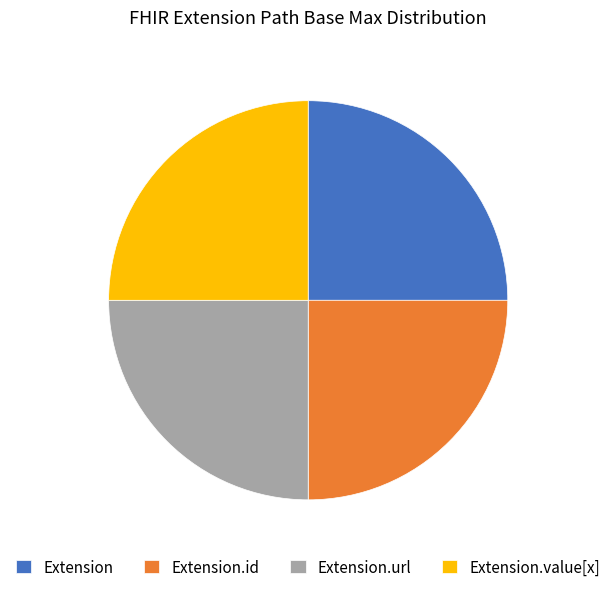

Is Extension.url the majority of the pie?

No